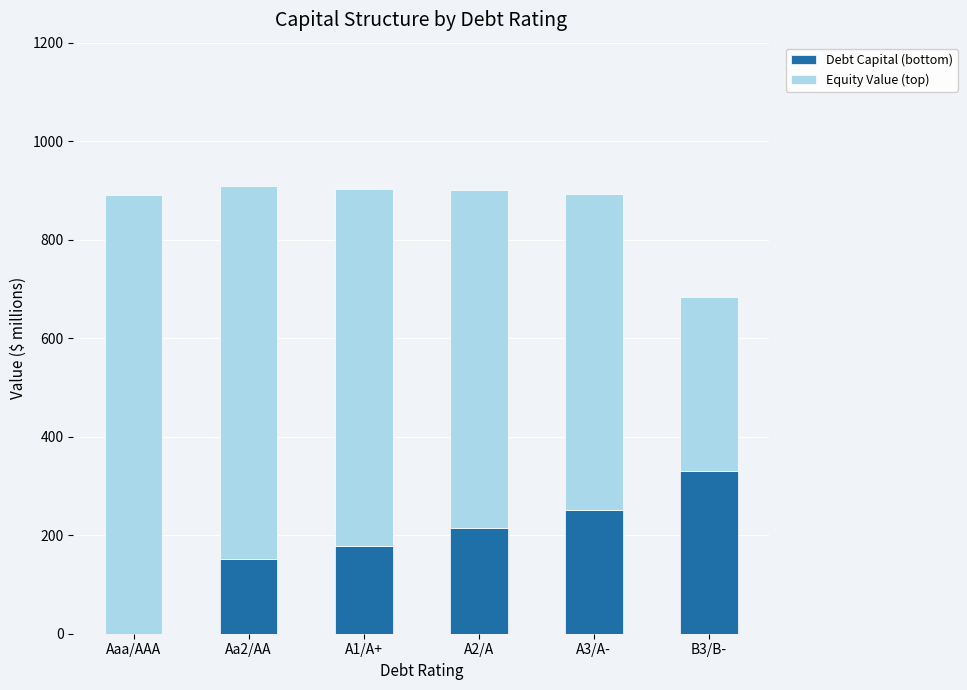

What is the total value across all series at A3/A-?

893.8